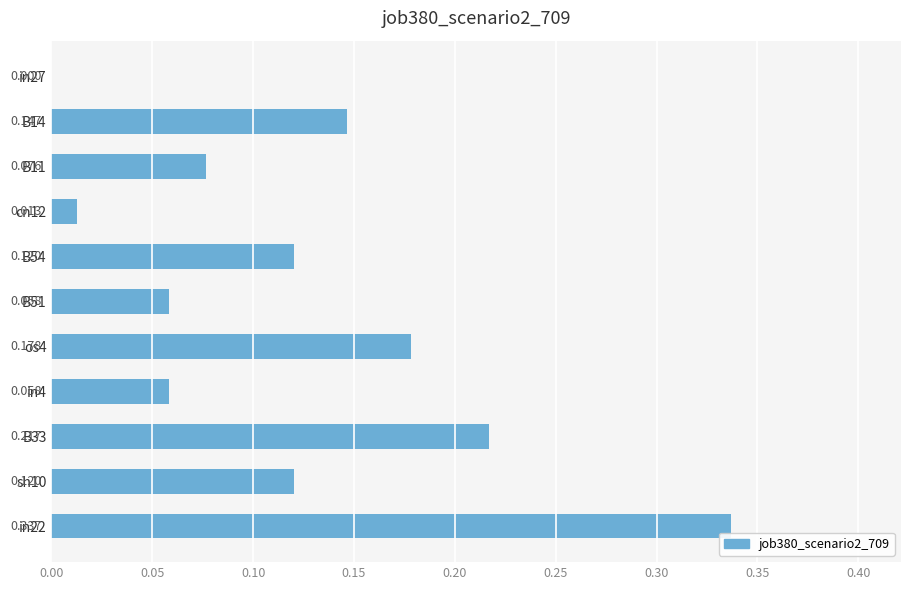

Count the number of values greater than 0.

10